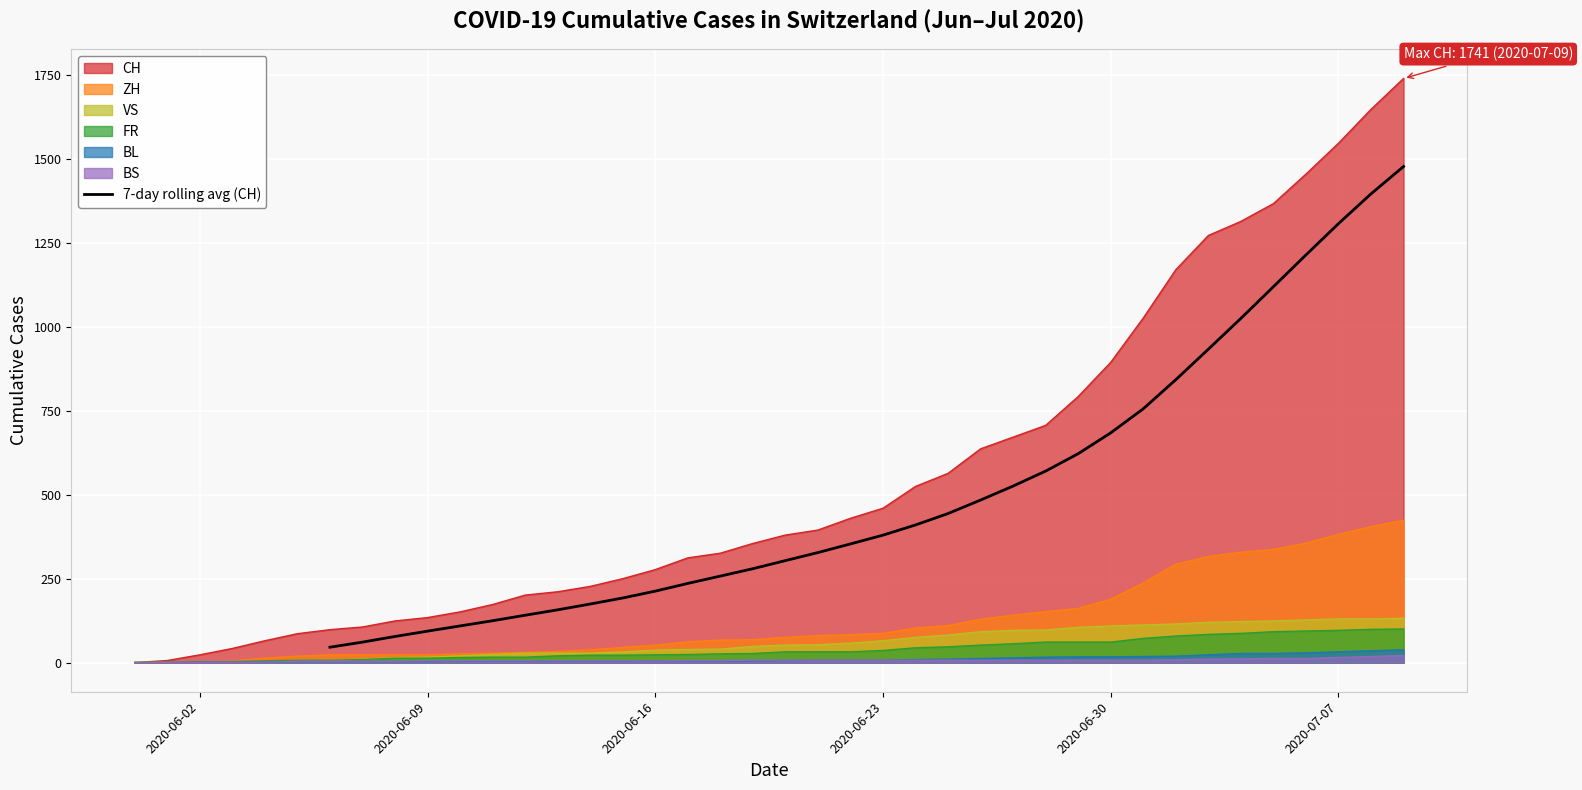

What is the highest value of the 7-day rolling avg (CH) series?

1478.6